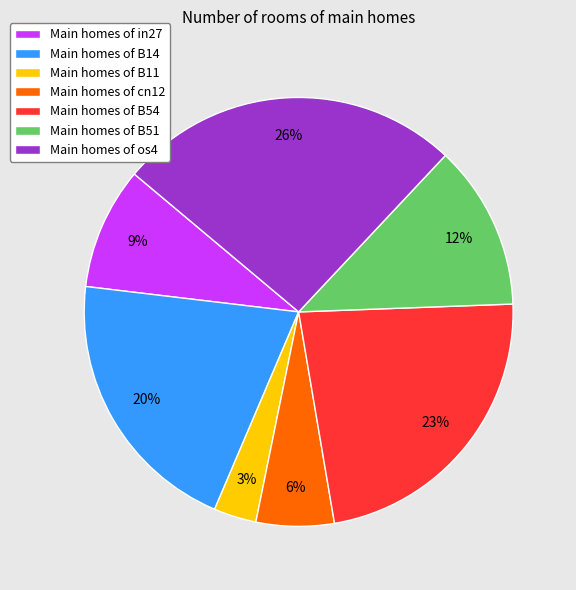

Which category has the biggest portion of the pie?

Main homes of os4